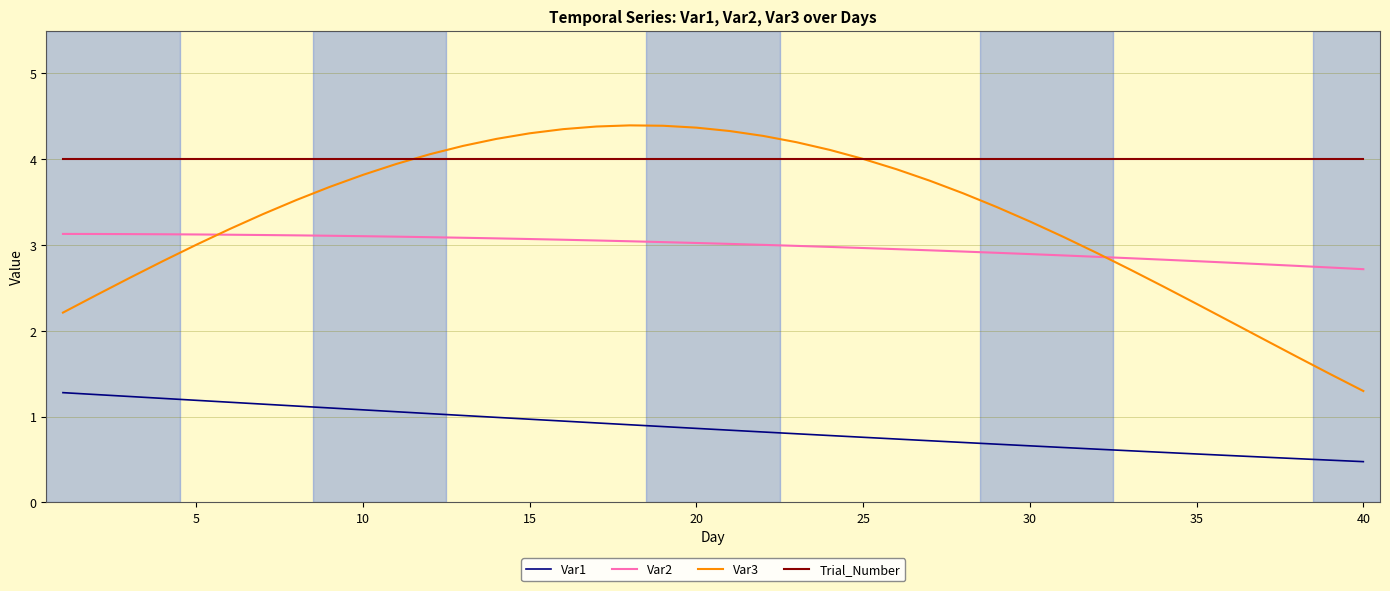

What is the difference between the second highest and minimum values in the Var2 series?

0.4